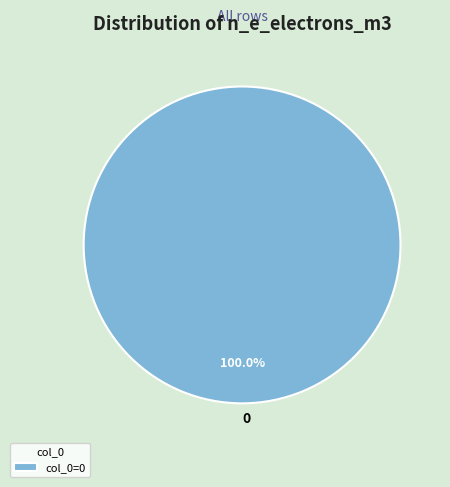

Is there any slice that represents more than half of the pie?

Yes